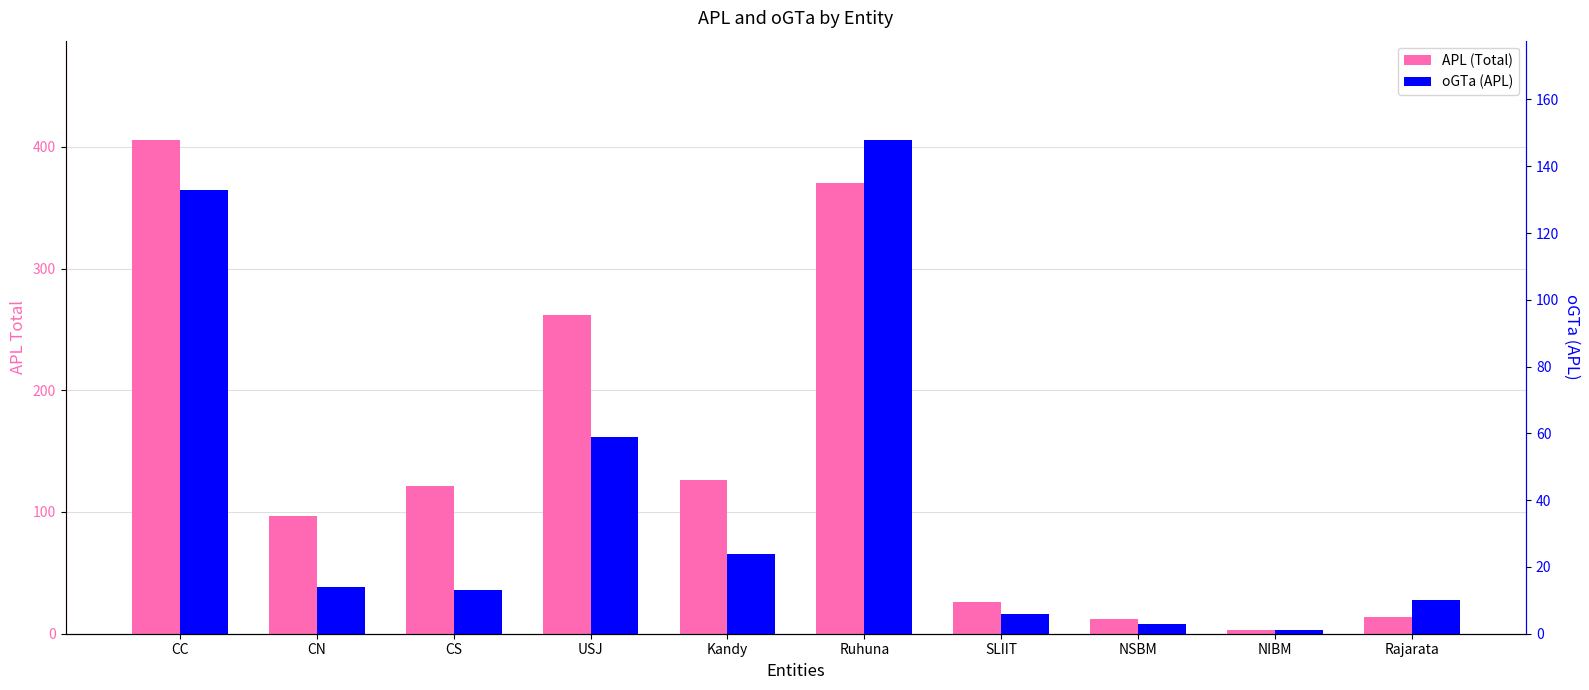

Is the value of APL (Total) at CC greater than the value of oGTa (APL) at CC?

Yes